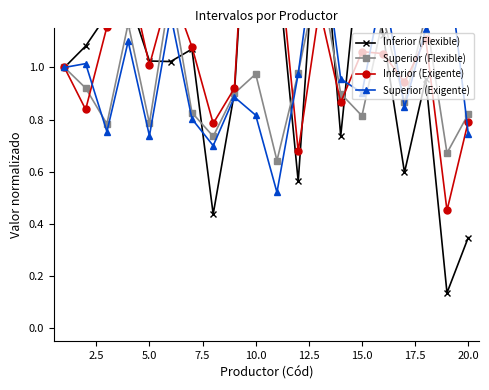

What are all the series names shown in the legend?

Inferior (Flexible), Superior (Flexible), Inferior (Exigente), Superior (Exigente)